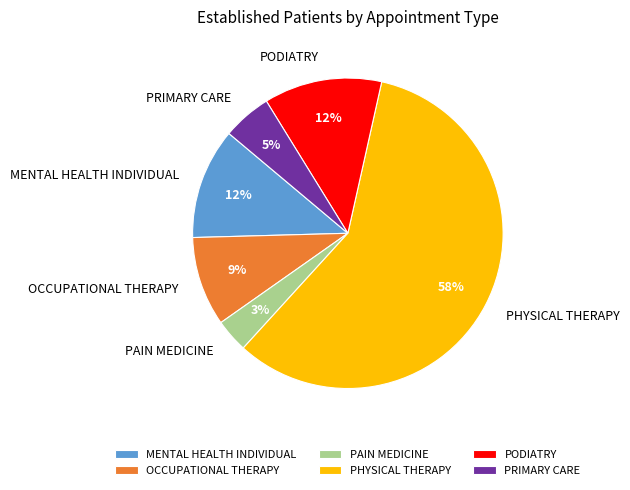

Between MENTAL HEALTH INDIVIDUAL and PRIMARY CARE, which is larger?

MENTAL HEALTH INDIVIDUAL